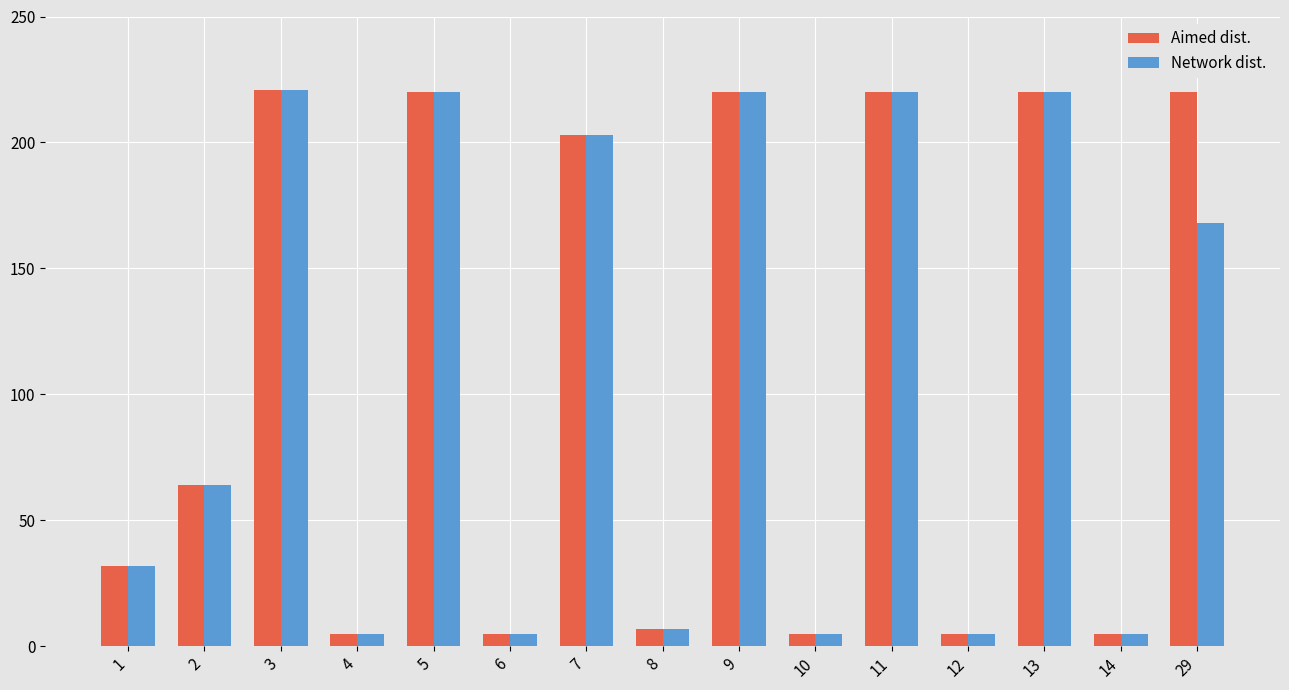

How many categories are shown in the chart?

15